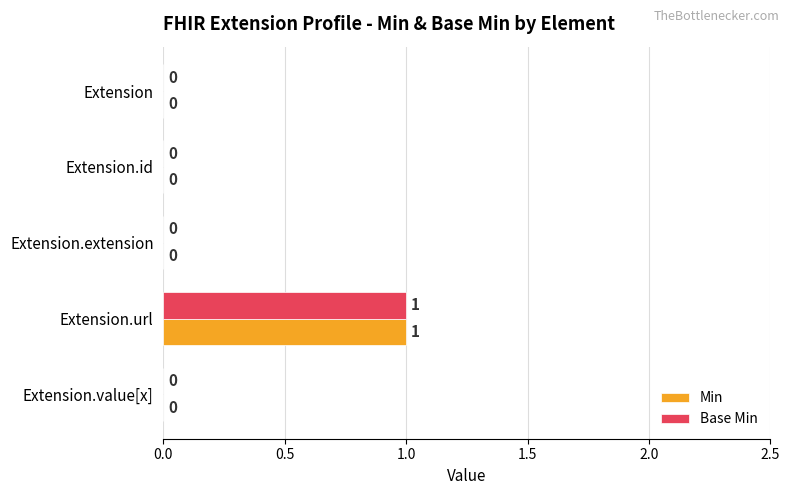

At which category is the sum across all series the highest?

Extension.url